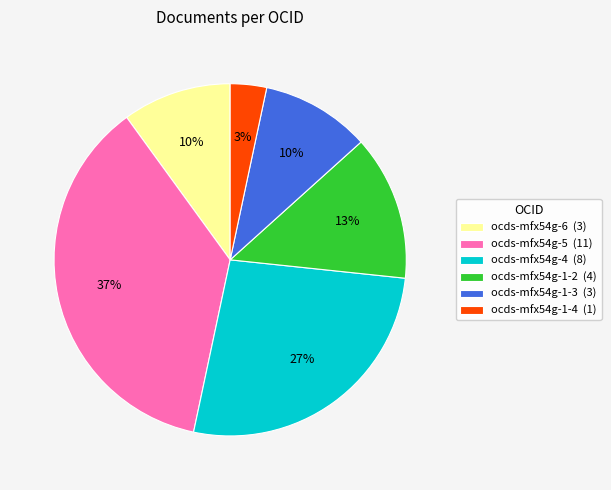

Does any single category account for the majority?

No